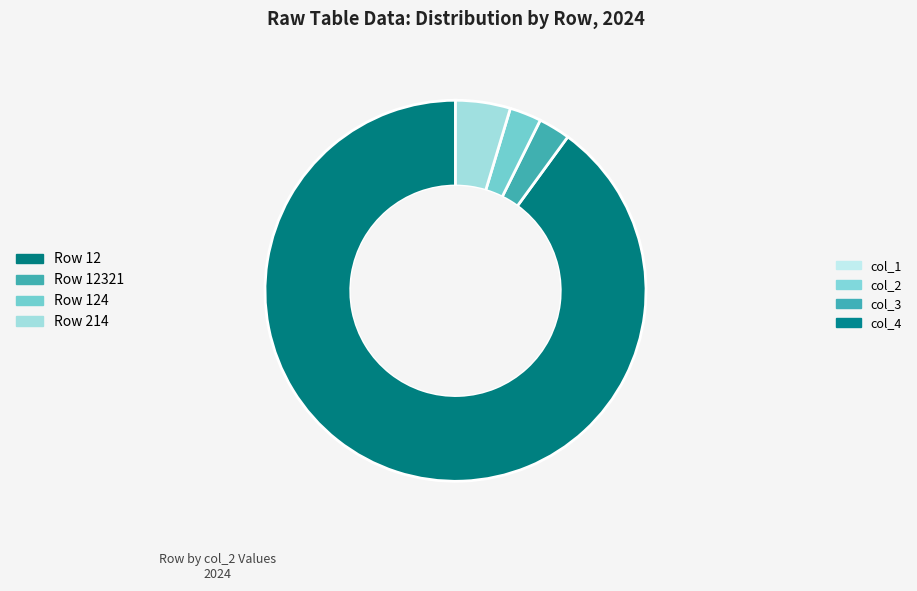

How many slices are in this pie chart?

4